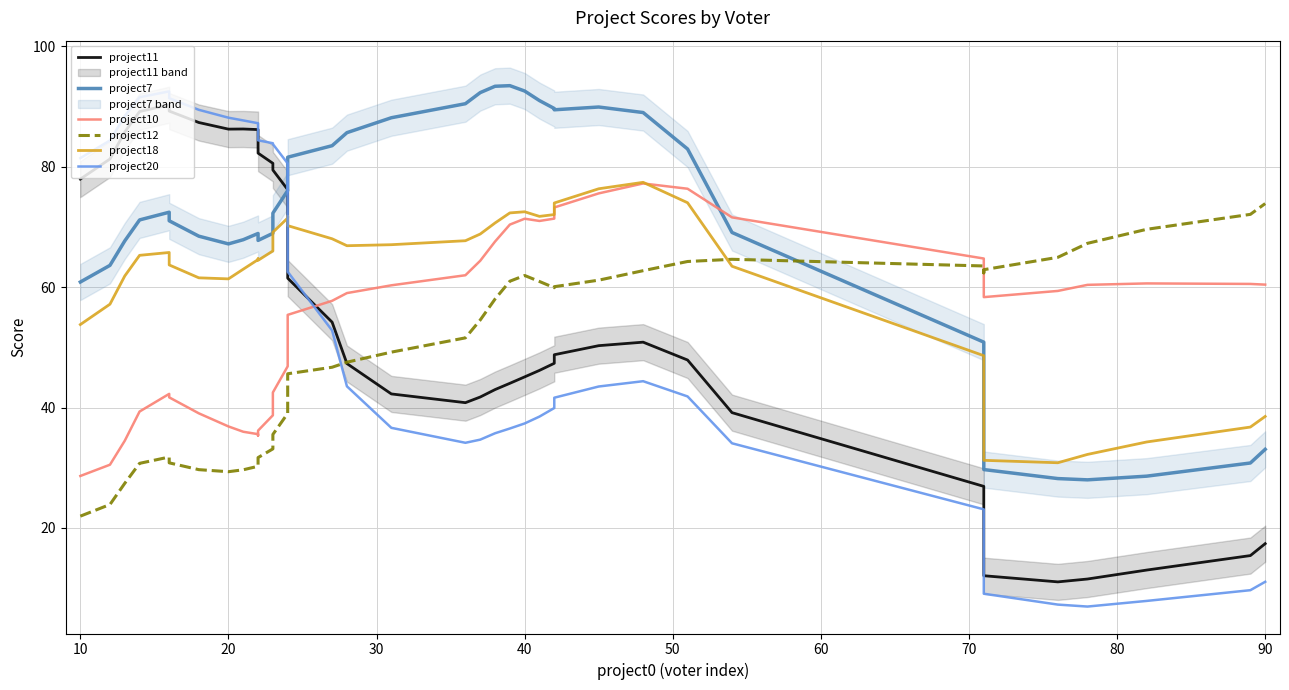

List the series in order of their peak value, lowest first.

project12, project10, project18, project11, project20, project7